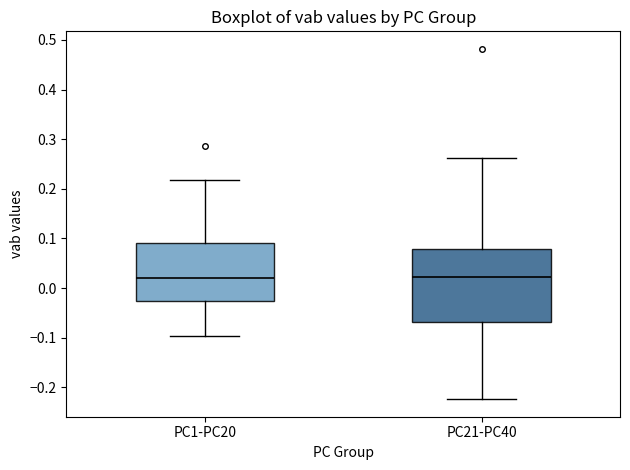

Where does the lower whisker of the box for PC1-PC20 end on the y-axis? The values are not printed on the chart, so give them approximately, as read against the axis.

-0.10